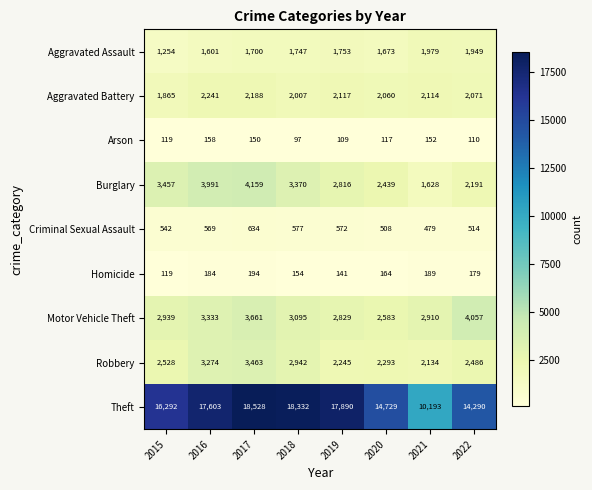

Is it true that Motor Vehicle Theft equals 3661 at 2017?

True